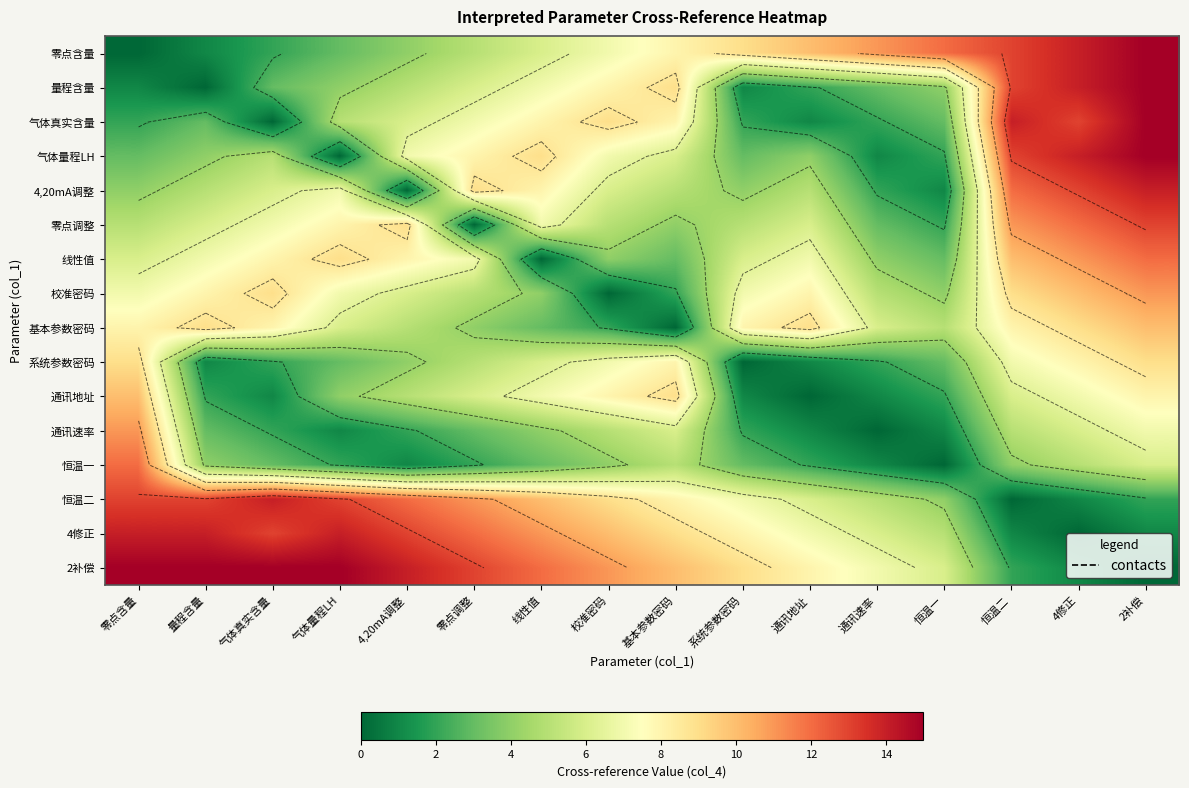

What is the difference between the second highest and minimum values in the 基本参数密码 series?

9